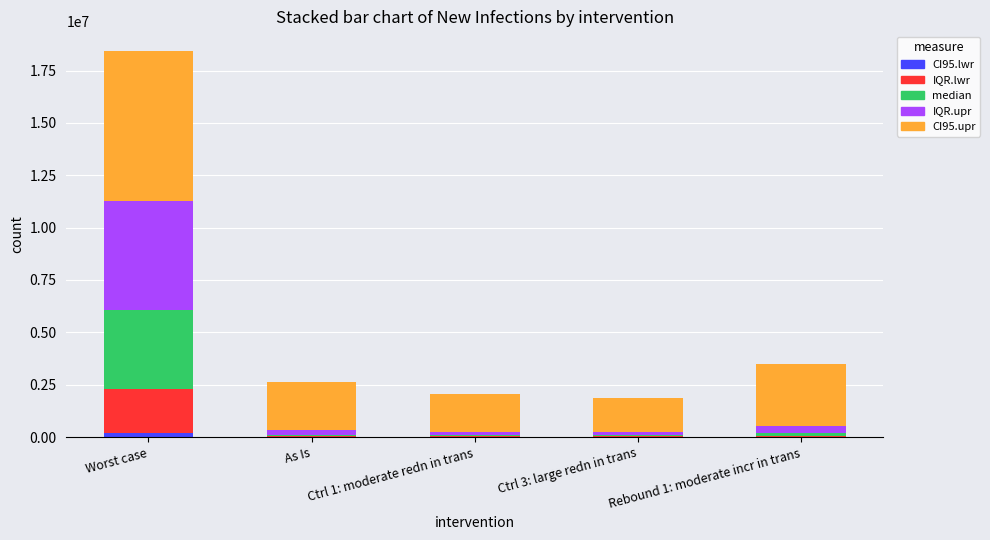

Does the chart contain stacked bars?

Yes